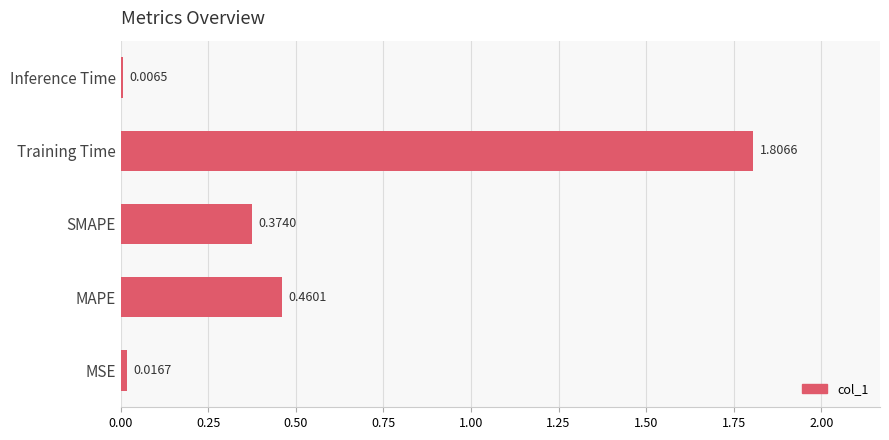

Which label corresponds to the largest value in the chart?

Training Time